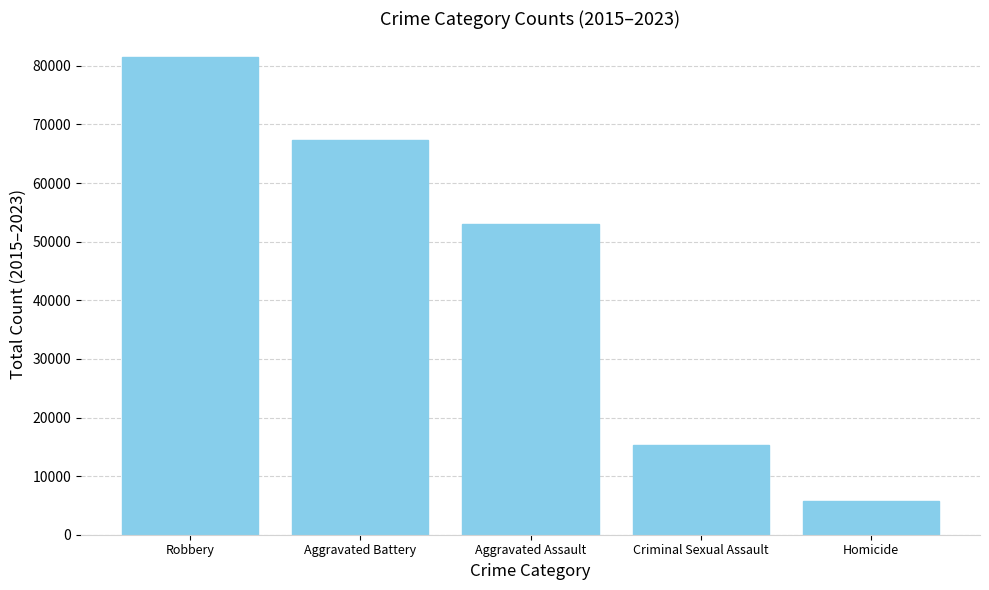

What is the smallest value displayed?

5724